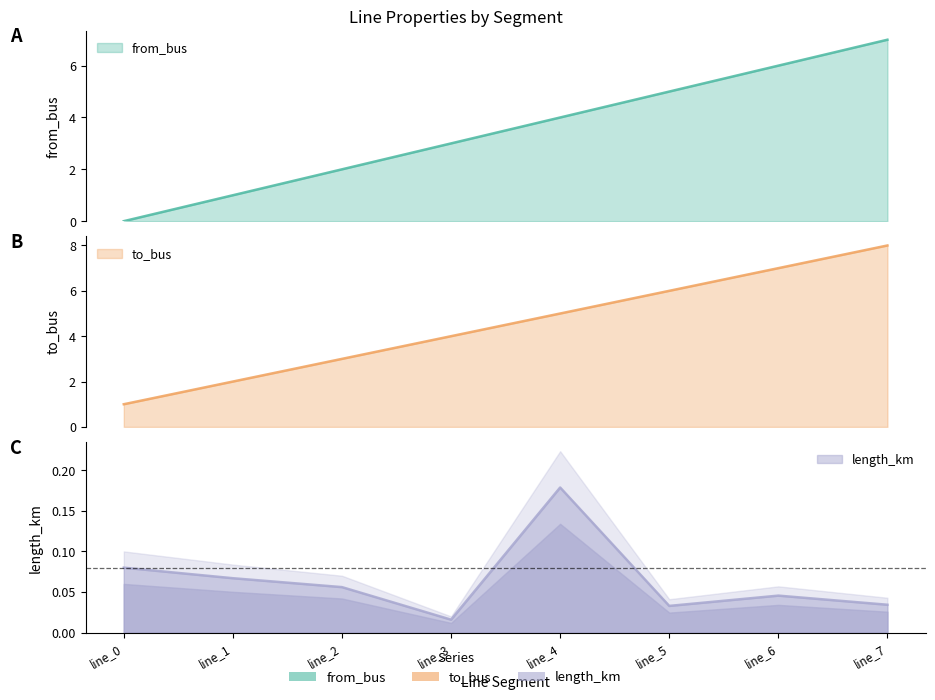

Is the value of to_bus at line_0 greater than the value of length_km at line_5?

Yes